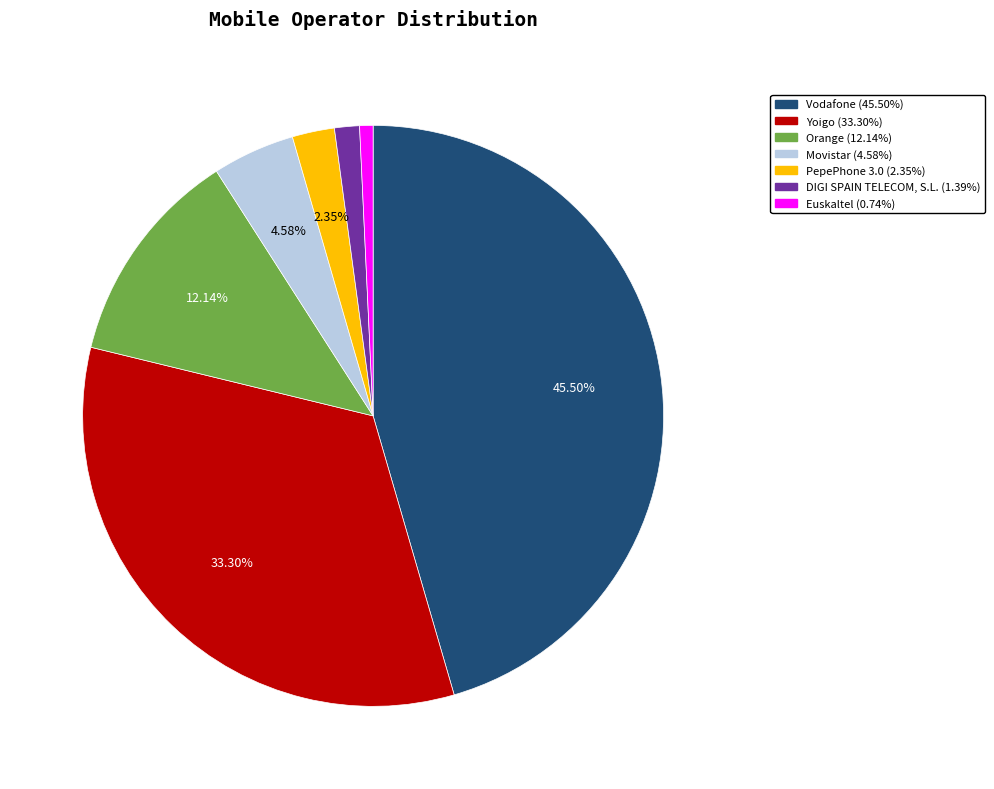

Does PepePhone 3.0 represent more than half of the total?

No